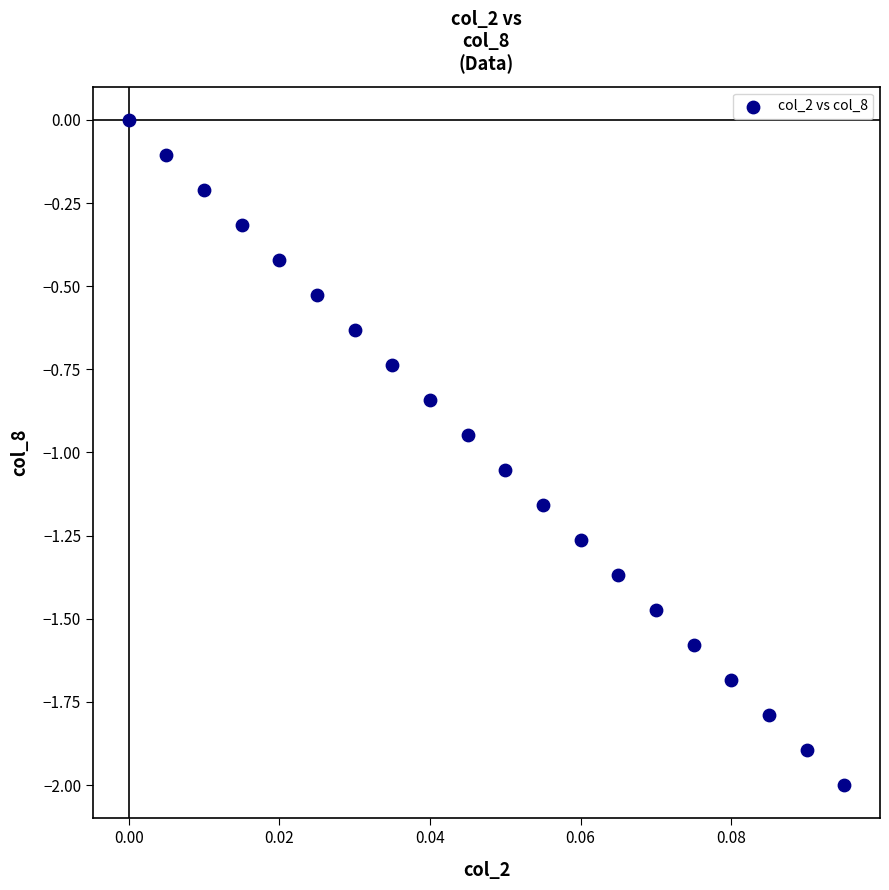

What is the range of Y values (max minus min)?

2.0